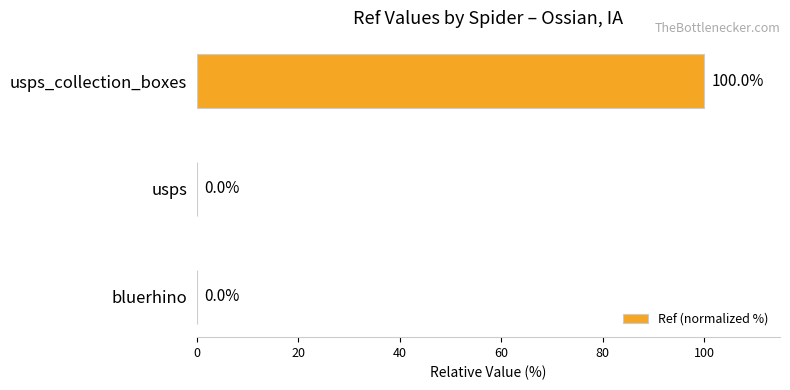

Which category has the highest value across all series?

usps_collection_boxes